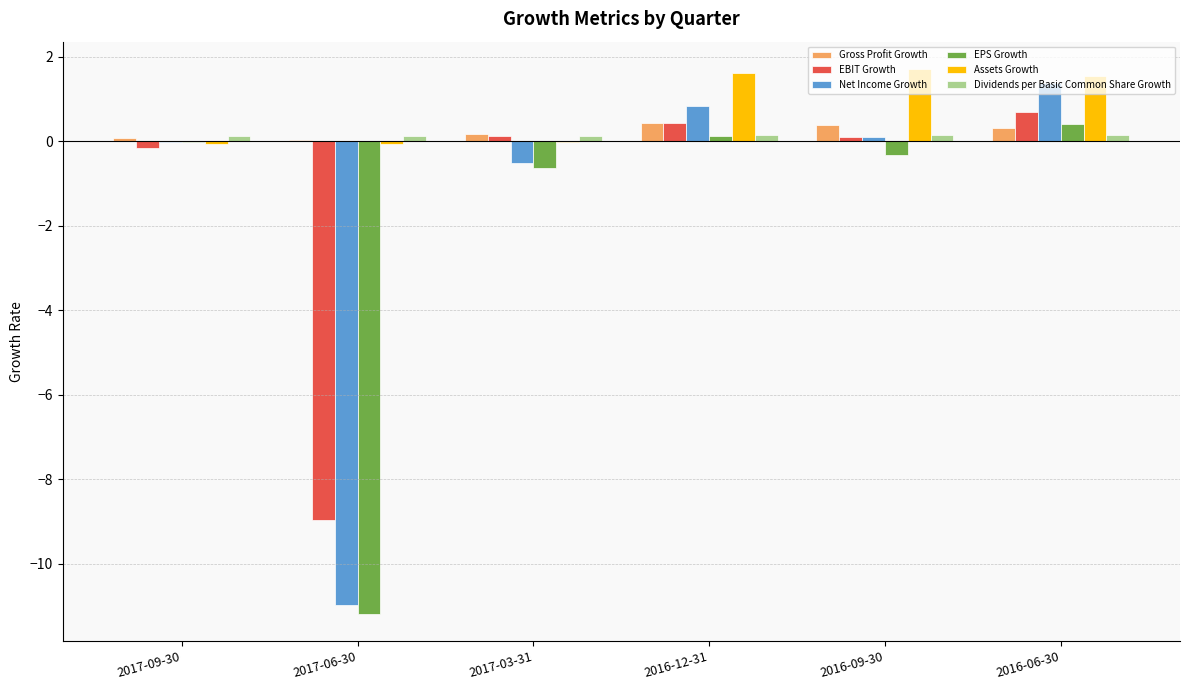

What is the sum of all Gross Profit Growth values?

1.4